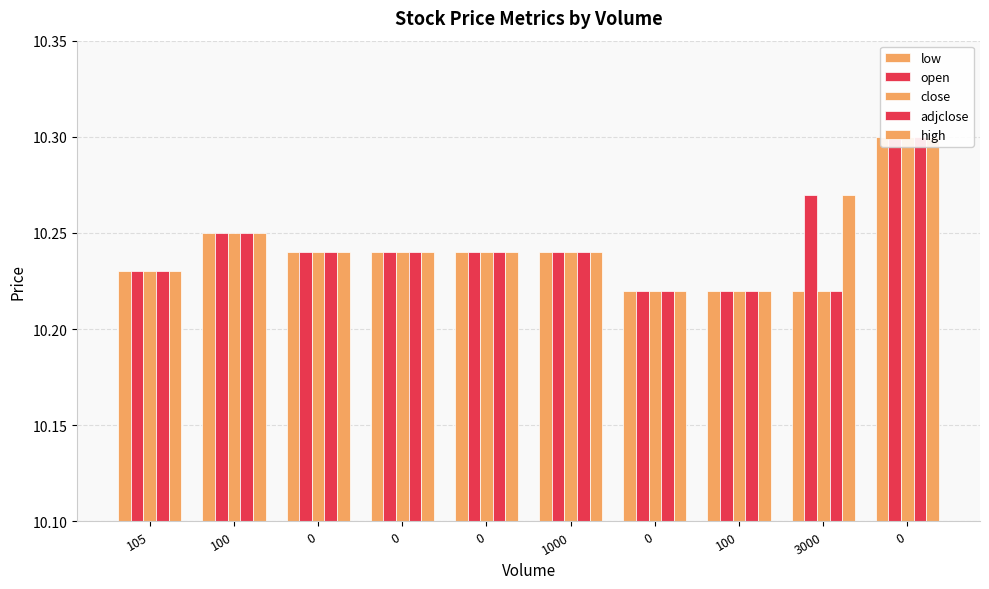

Which series has the largest range (max minus min)?

low